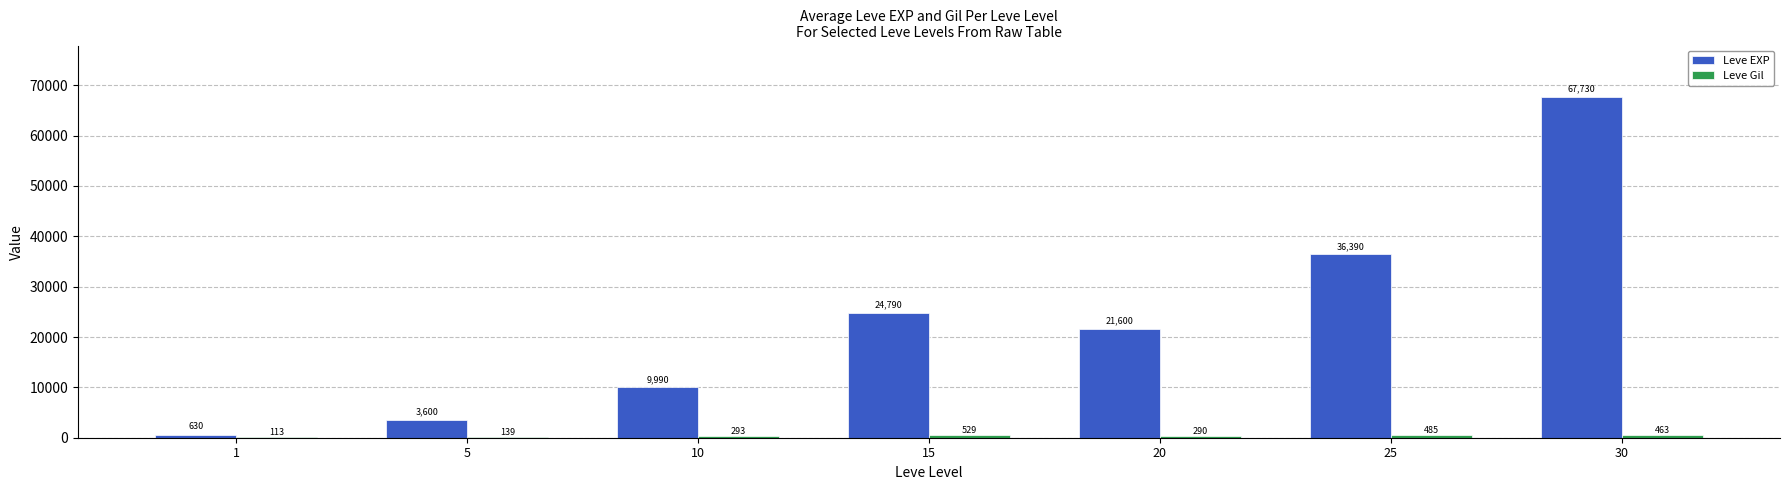

At which category does the chart reach its peak across all series?

30